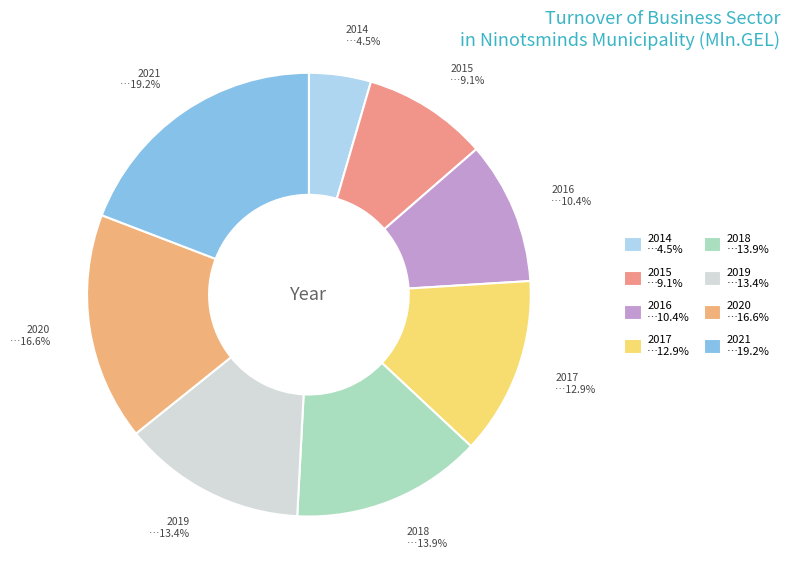

Count the number of slices in the pie.

8